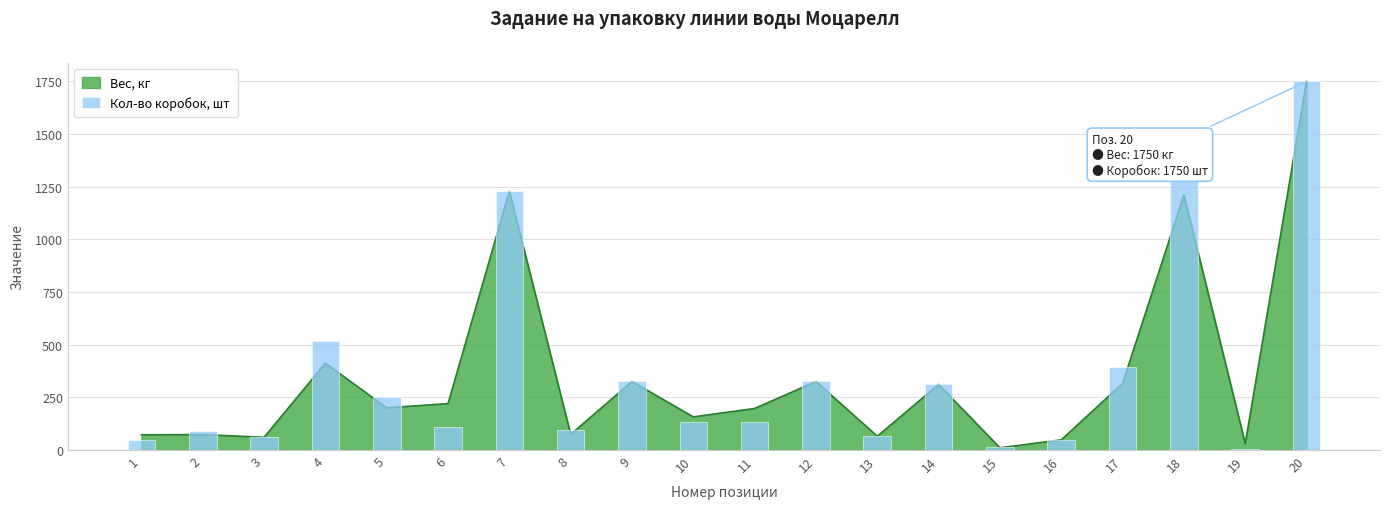

Reading left to right, transcribe all the data shown in this chart.

1=45	2=92	3=60	4=515	5=250	6=110	7=1228	8=93	9=325	10=131	11=132	12=325	13=65	14=311	15=13	16=48	17=395	18=1514	19=4	20=1750